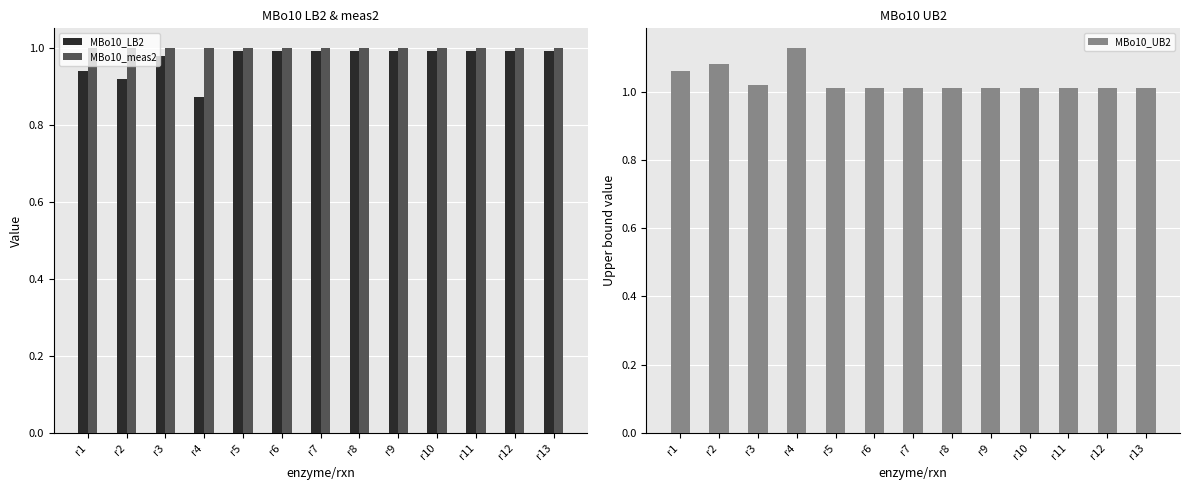

What is the sum of all MBo10_meas2 values?

13.0